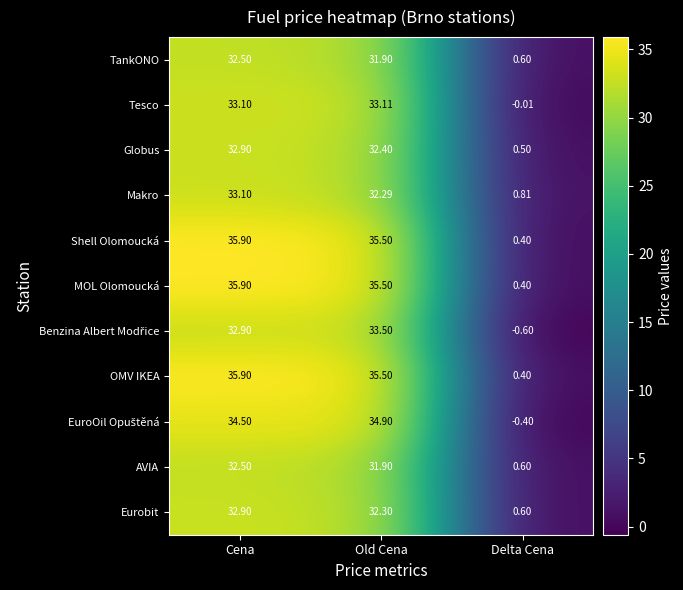

What is the smallest value displayed?

-0.6